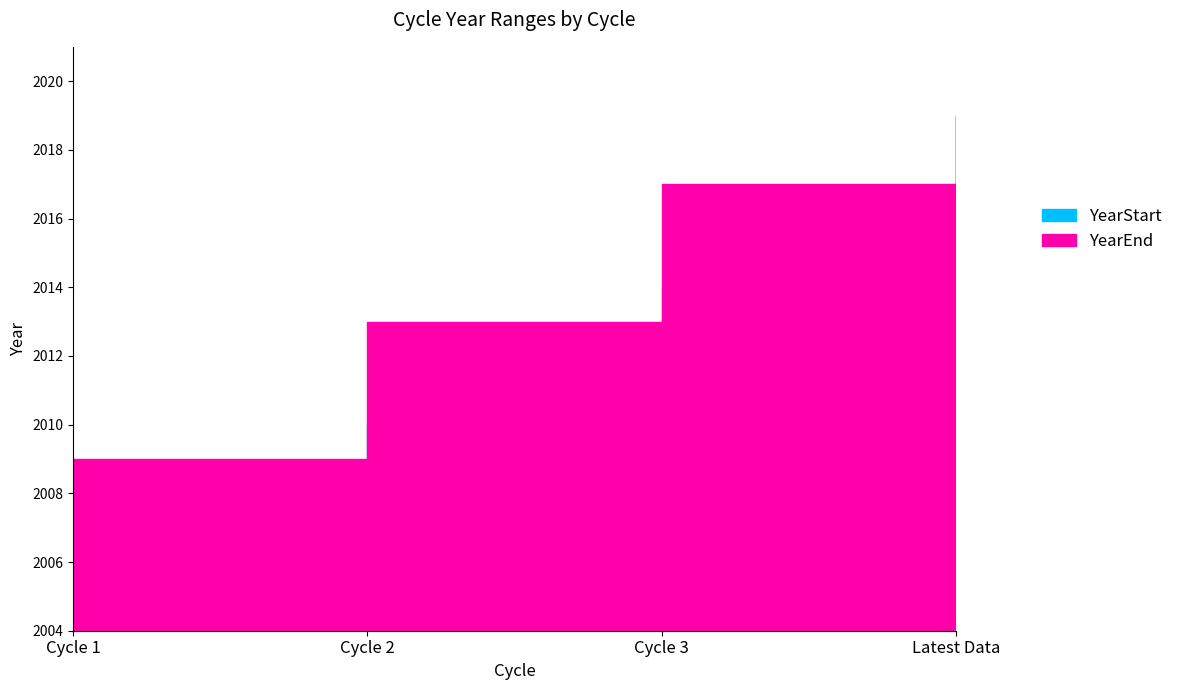

The value of YearEnd at Cycle 2 is 807. True or false?

False